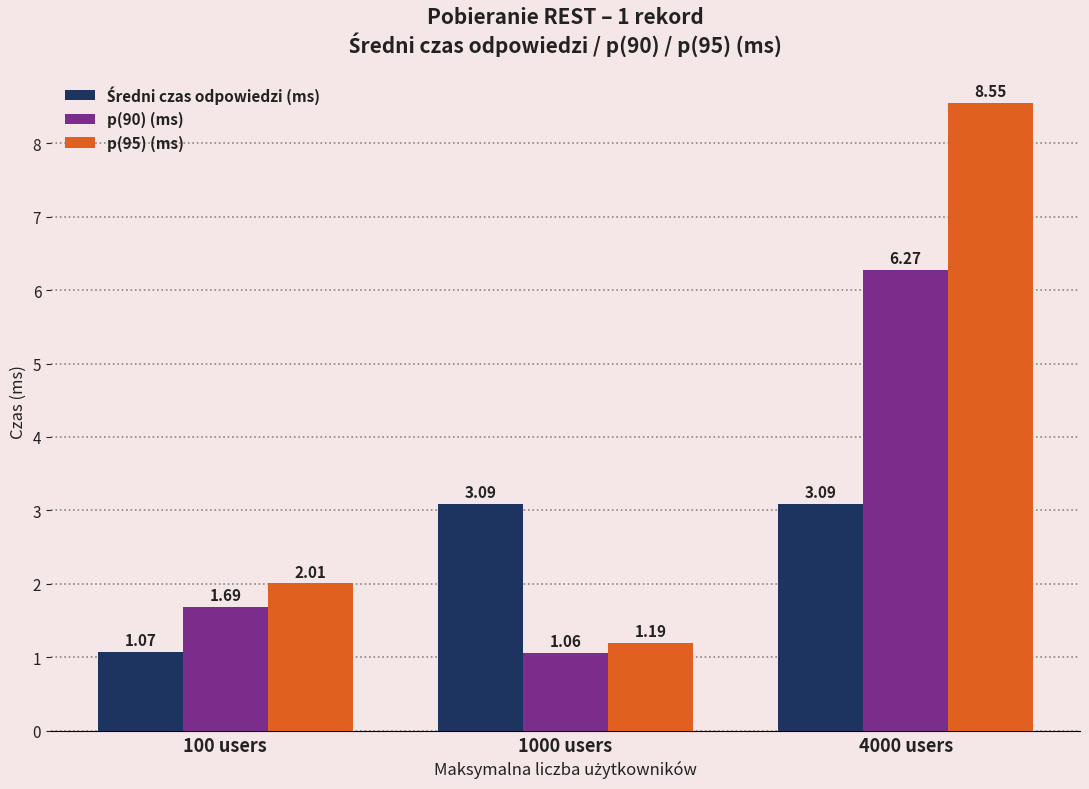

Is it true that p(95) (ms) equals 1.0 at 100 users?

False